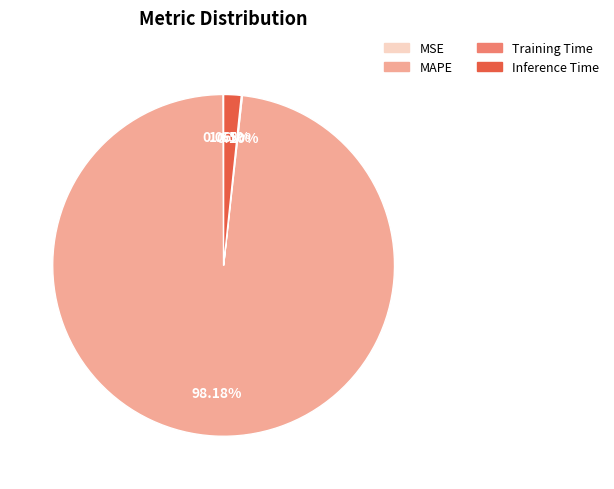

What is the largest slice in the pie chart?

MAPE